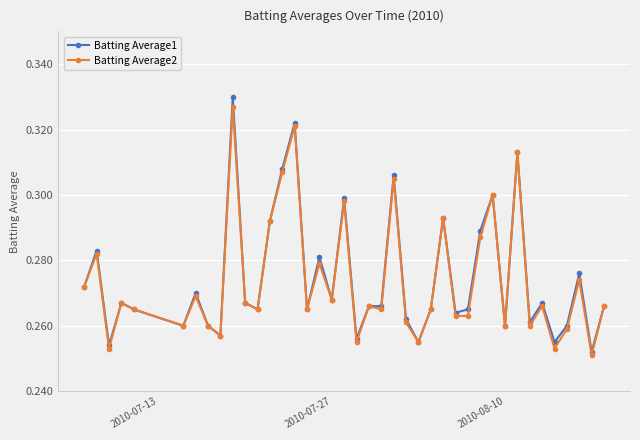

At how many categories does at least one series exceed 0?

40